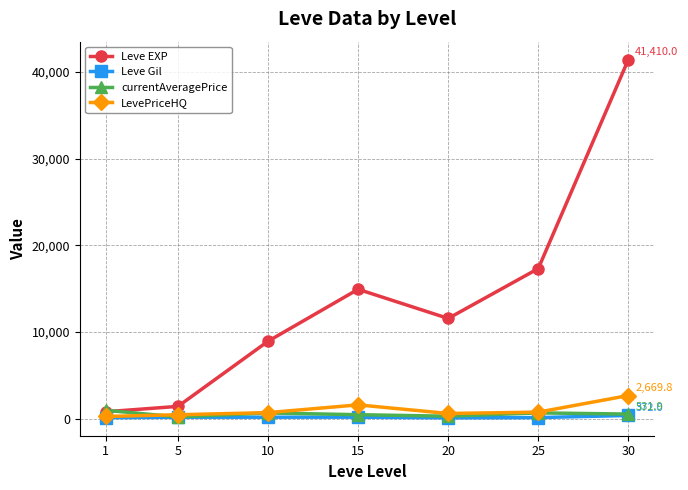

Which series has the widest spread of values?

Leve EXP